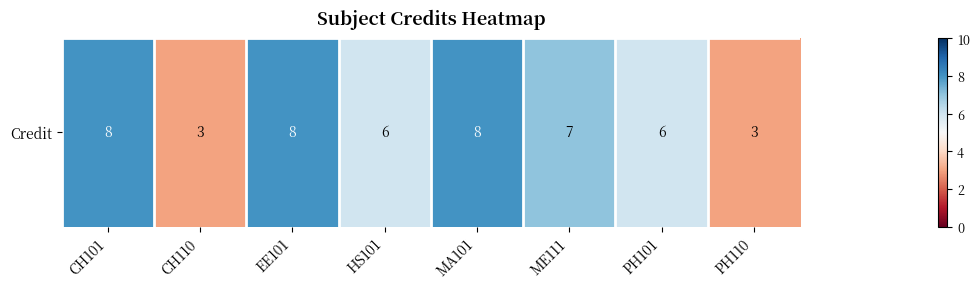

What is the difference between the maximum and minimum values?

5